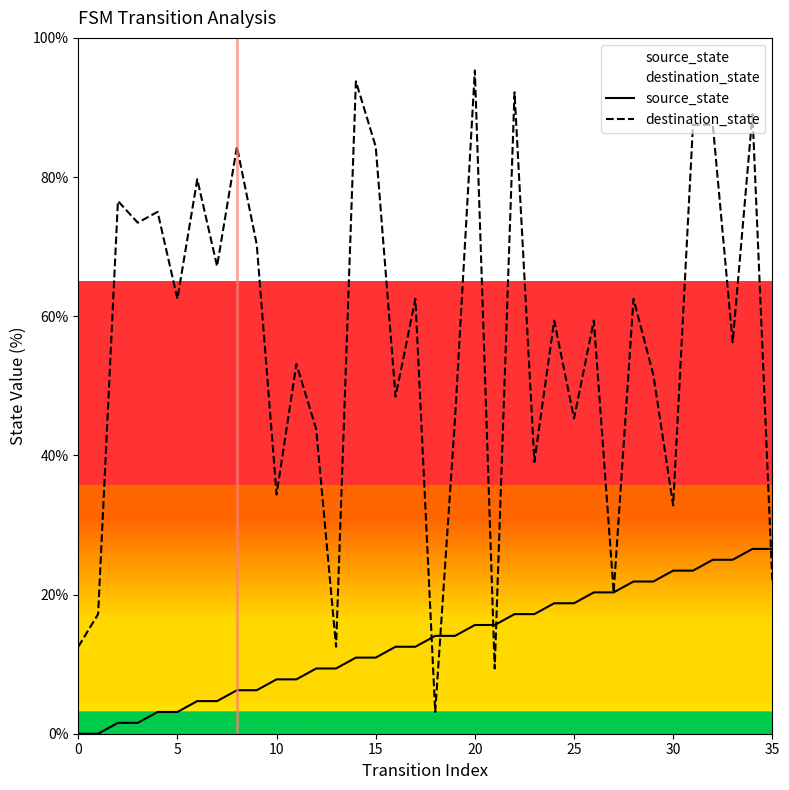

Is it true that destination_state equals 31.8 at 15?

False